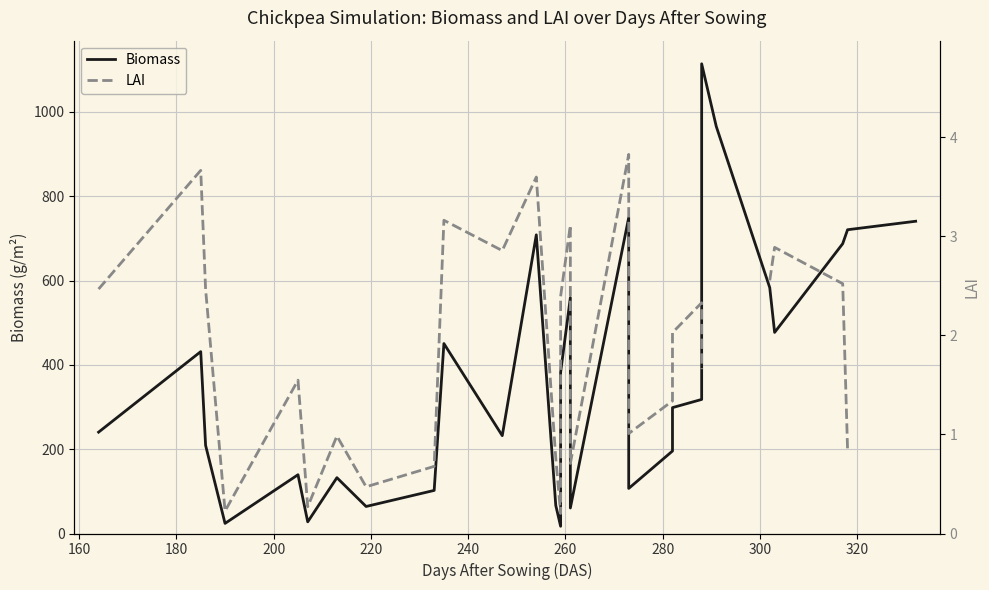

What is the lowest value of the LAI series?

0.2